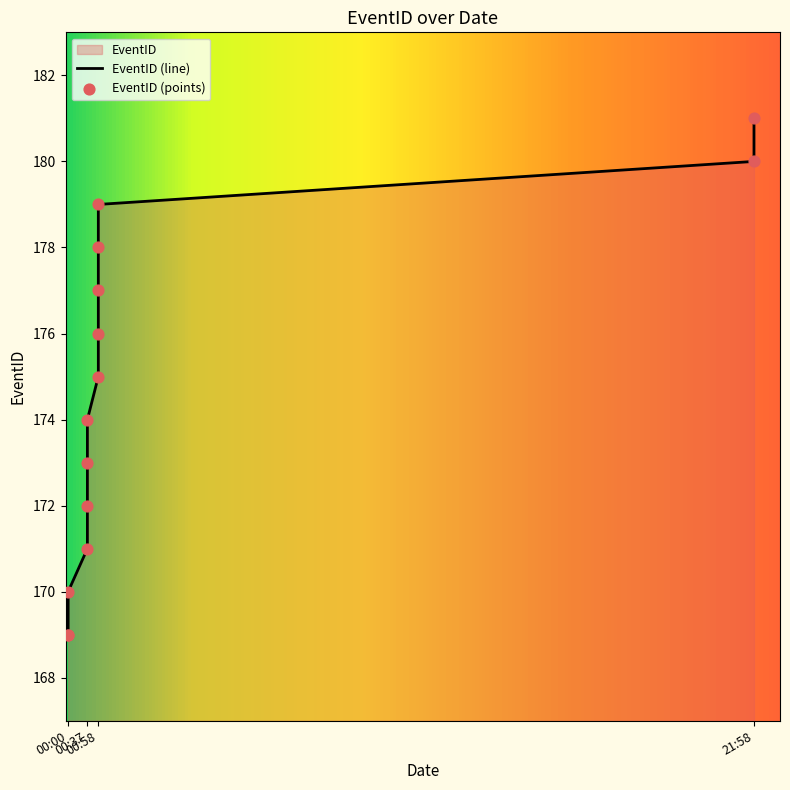

Which has a higher value, 1959-10-12T00:58:00 or 1959-10-12T21:58:00?

1959-10-12T21:58:00